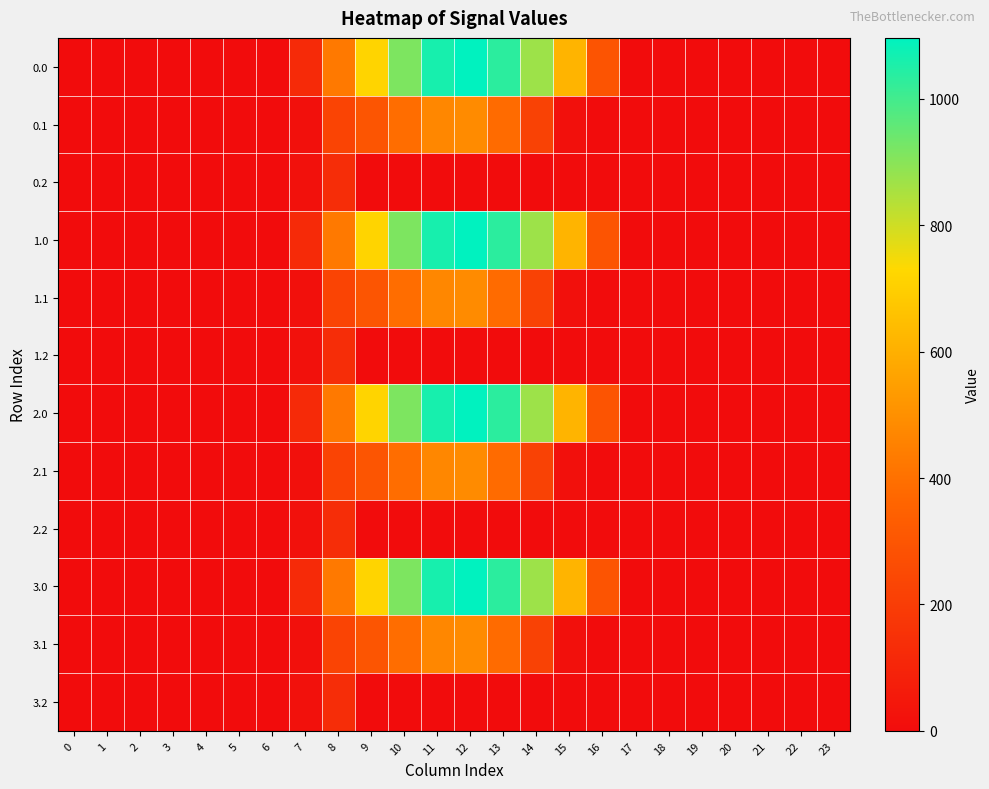

Rank the series by their maximum value, from lowest to highest.

0.2, 1.2, 2.2, 3.2, 0.1, 1.1, 2.1, 3.1, 0.0, 1.0, 2.0, 3.0